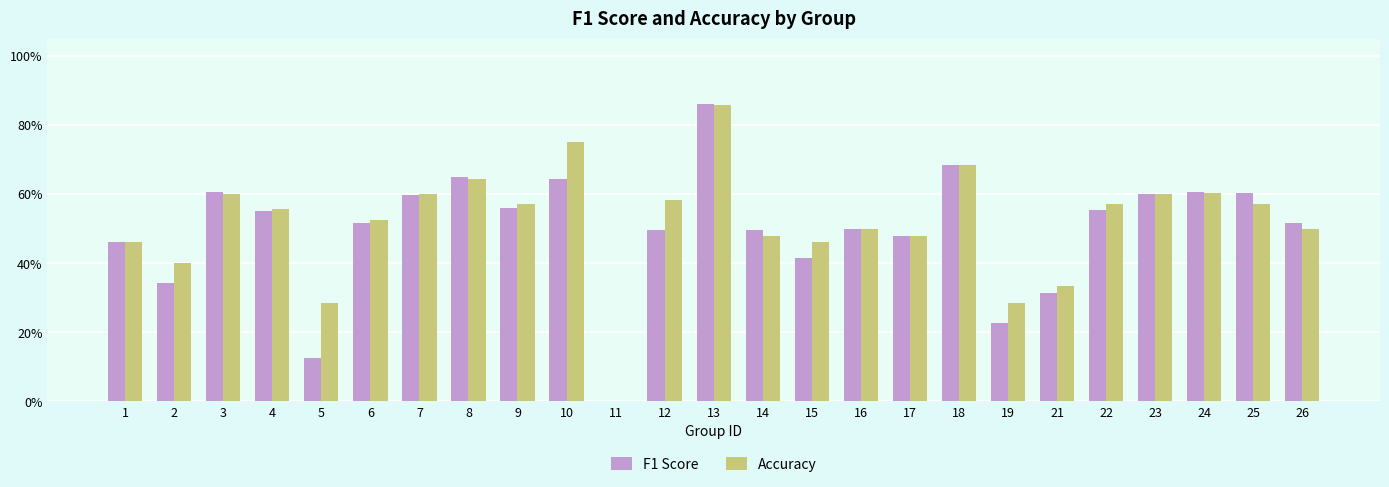

What are all the series names shown in the legend?

F1 Score, Accuracy